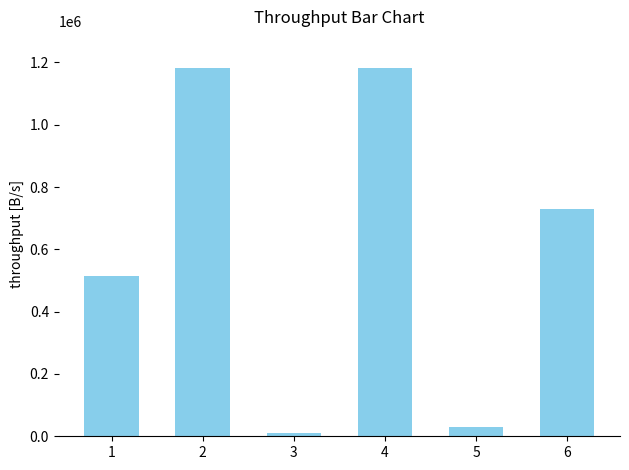

What is the difference between the maximum and second lowest values?

1151992